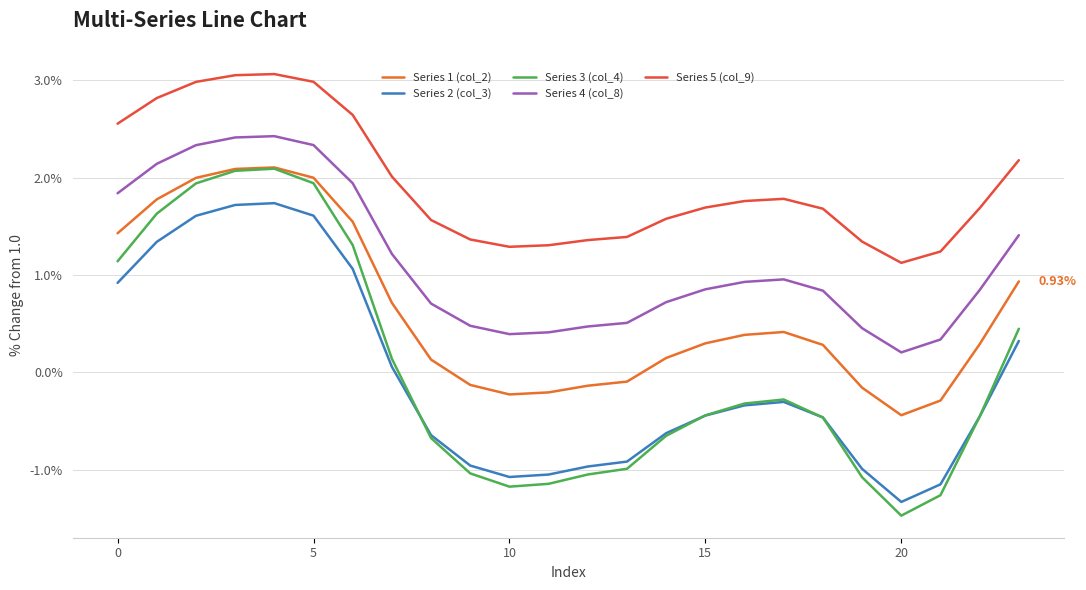

Which series has the largest total across all categories?

Series 5 (col_9)